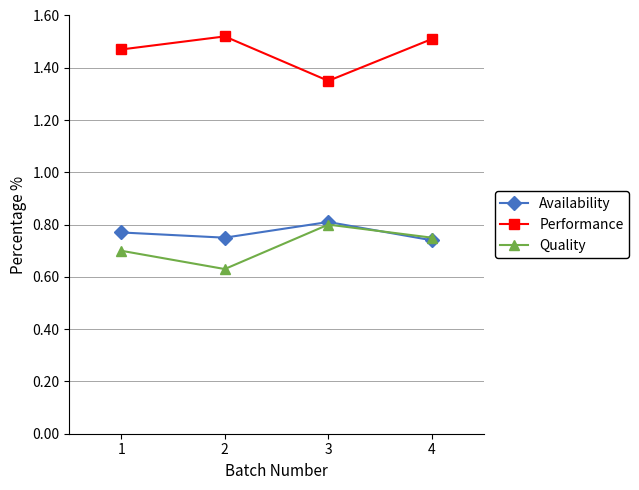

List the labels in order of Quality value, smallest first.

2, 1, 4, 3